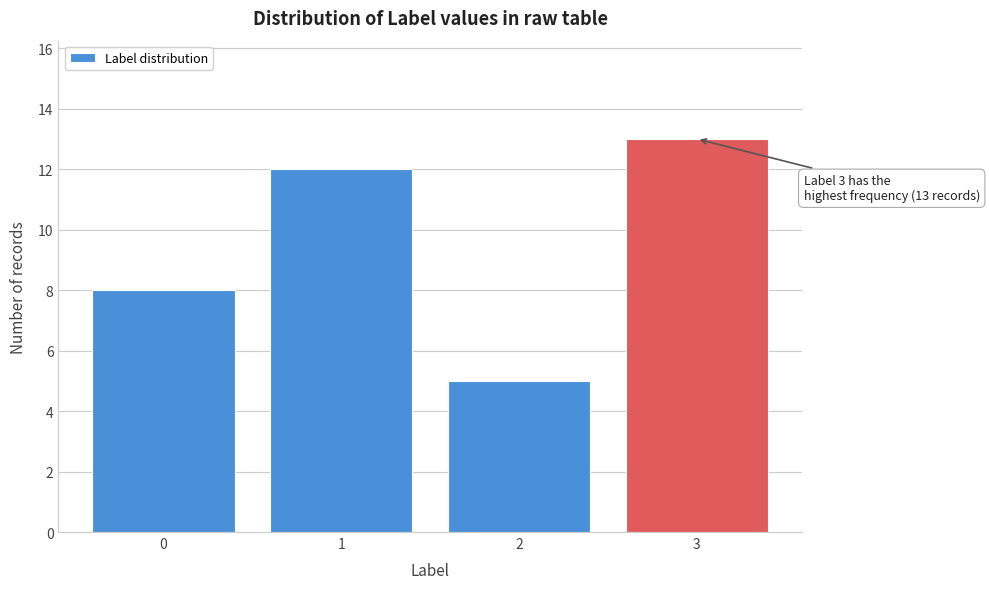

Reading left to right, extract all data points from this chart.

8	12	5	13